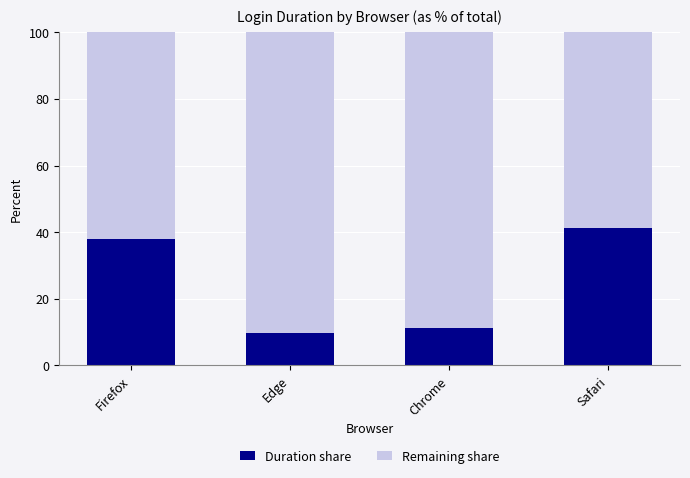

What is the maximum value for Duration share?

41.2